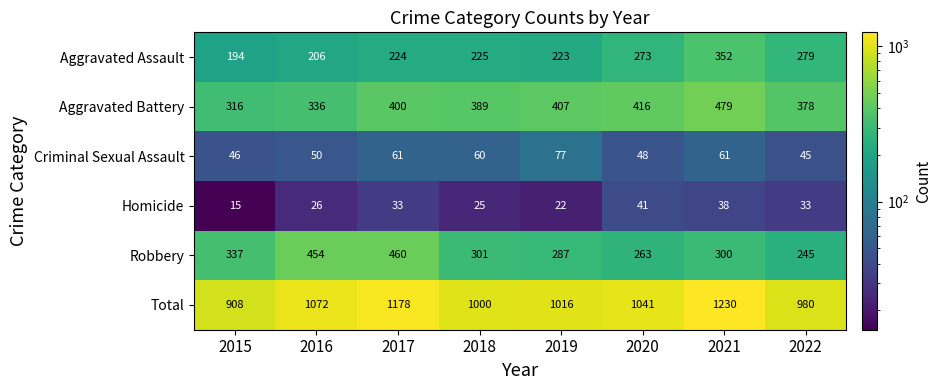

Which series changed the most between 2016 and 2021?

Total